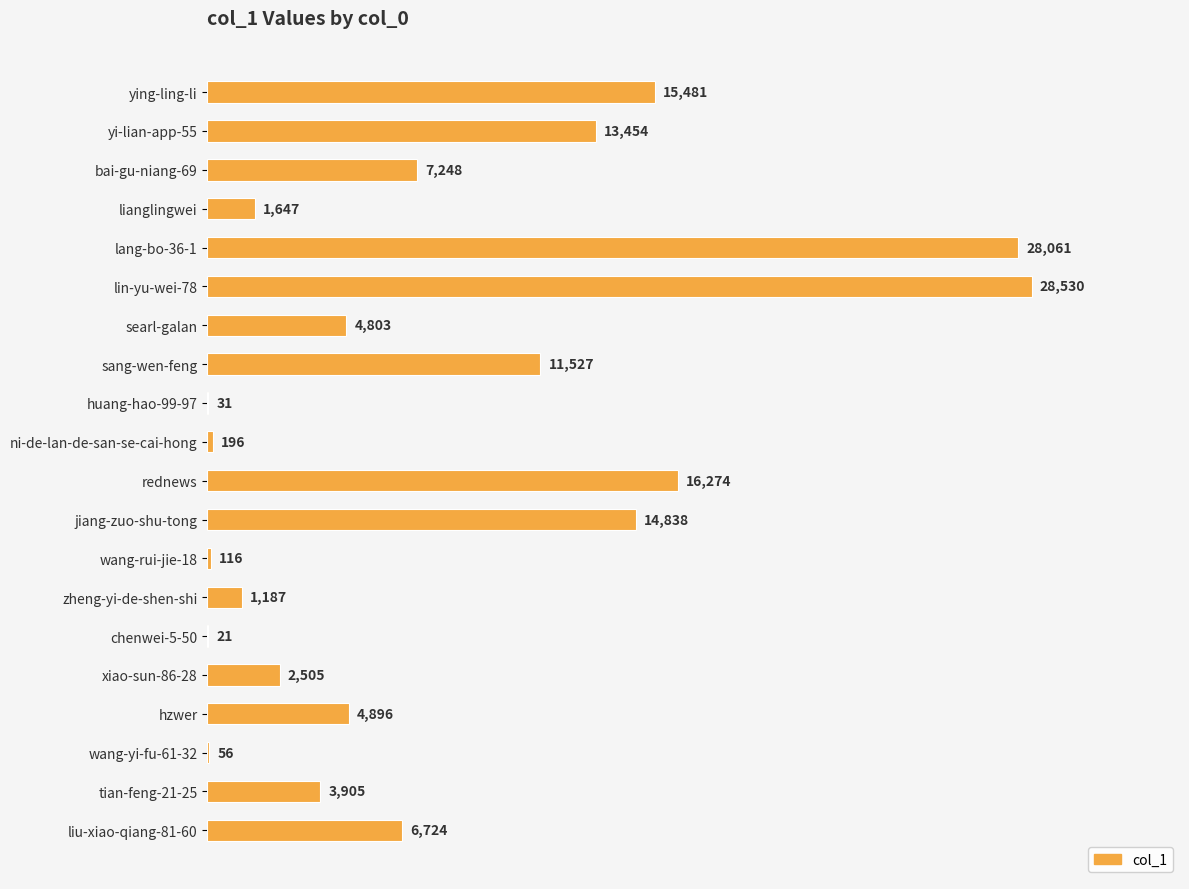

Are the bars horizontal?

Yes